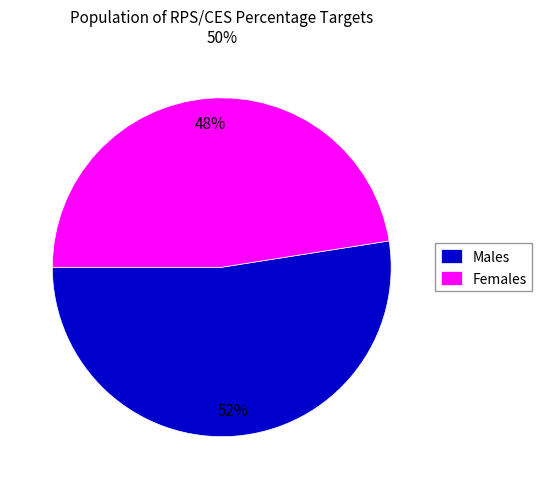

True or false: Females accounts for 48% of the total.

True